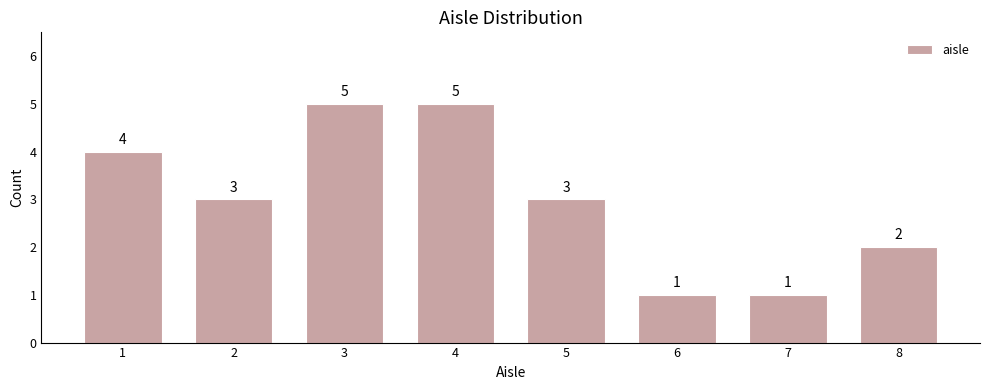

Reading left to right, transcribe all the data shown in this chart.

4	3	5	5	3	1	1	2